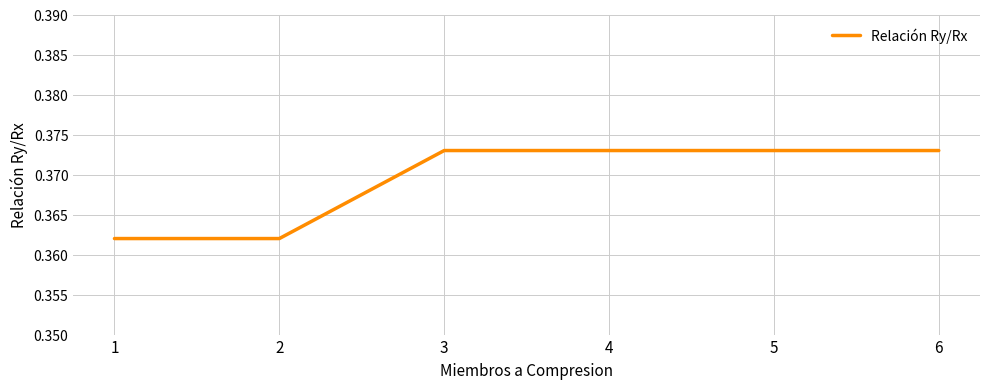

What is the sum of the values at 2 and 5?

0.7